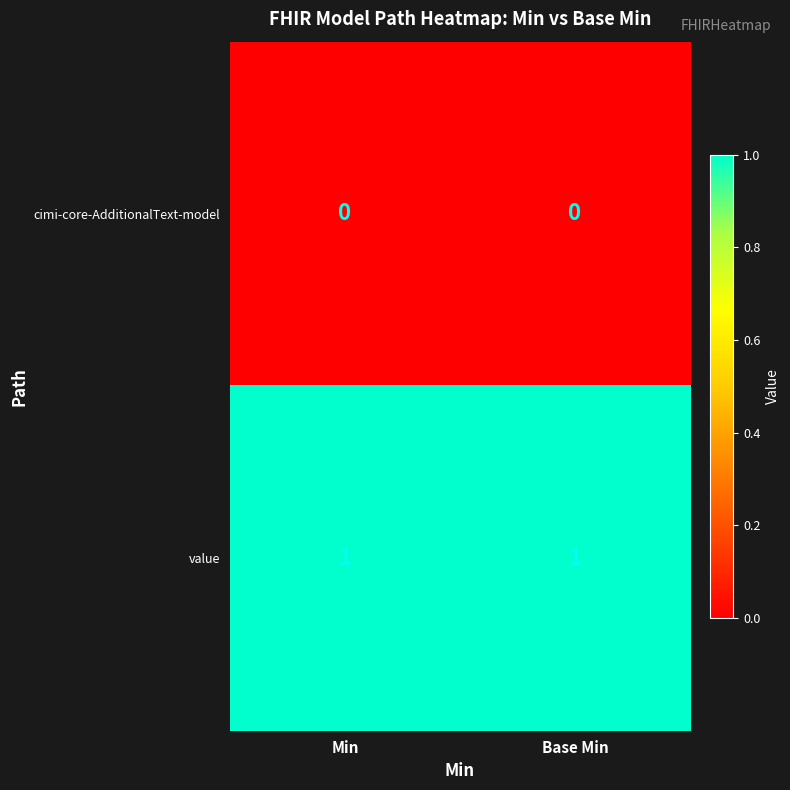

Which series has the largest total across all categories?

value